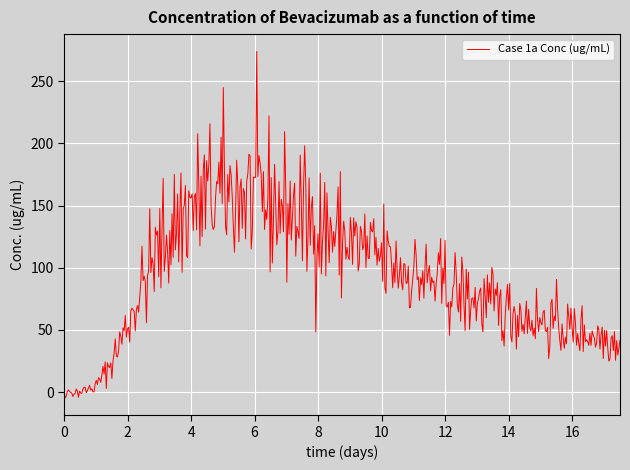

What is the greatest value displayed?

273.9